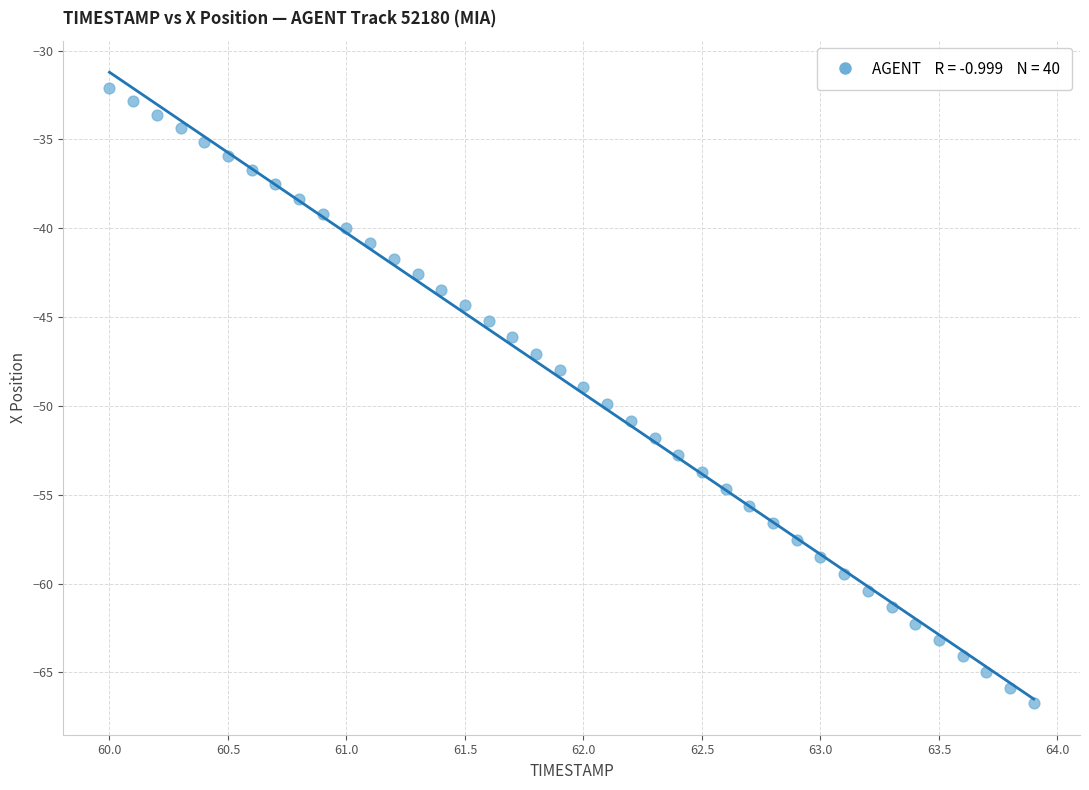

What is the range of X values (max minus min)?

3.9